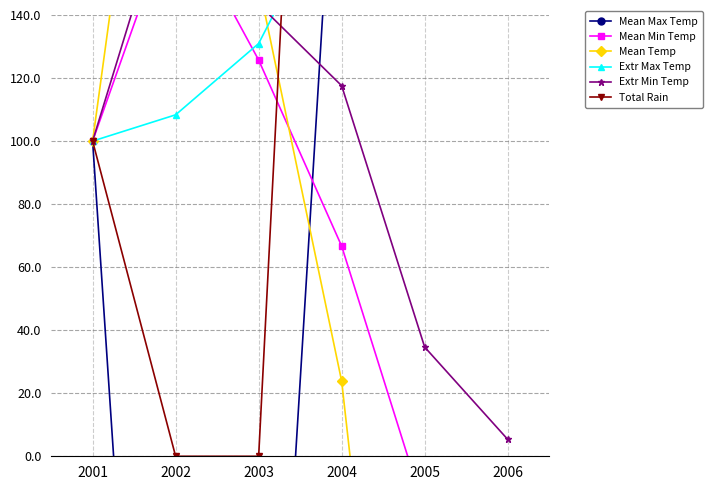

Reading left to right, list all the values displayed in this chart.

Mean Max Temp: 100.0	-295.2	-190.5	238.1	923.8	1138.1
Mean Min Temp: 100.0	174.3	125.7	66.7	-17.1	-63.8
Mean Temp: 100.0	292.9	150.0	23.8	-211.9	-364.3
Extr Max Temp: 100.0	108.3	131.0	182.1	315.5	400.0
Extr Min Temp: 100.0	185.9	143.4	117.6	34.6	5.4
Total Rain: 100.0	0.0	0.0	512.5	1150.0	2800.0